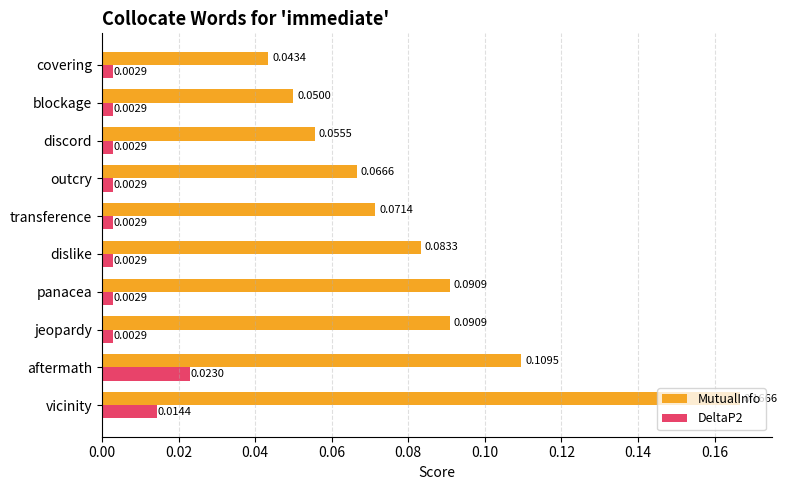

Which series has the widest spread of values?

MutualInfo